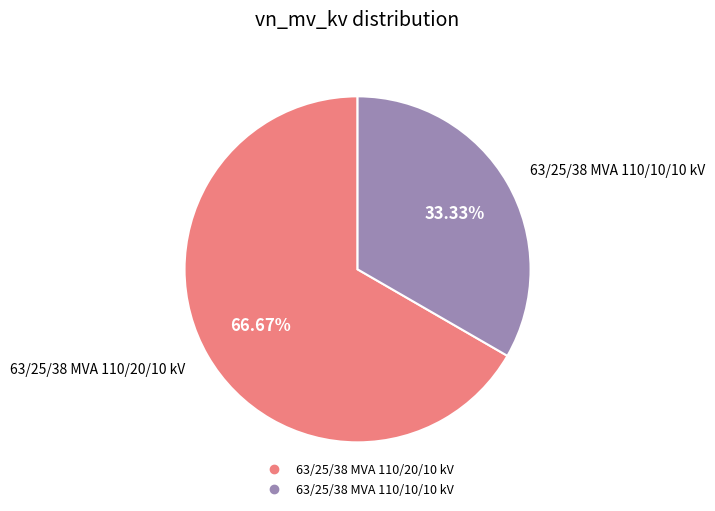

How many slices are in this pie chart?

2